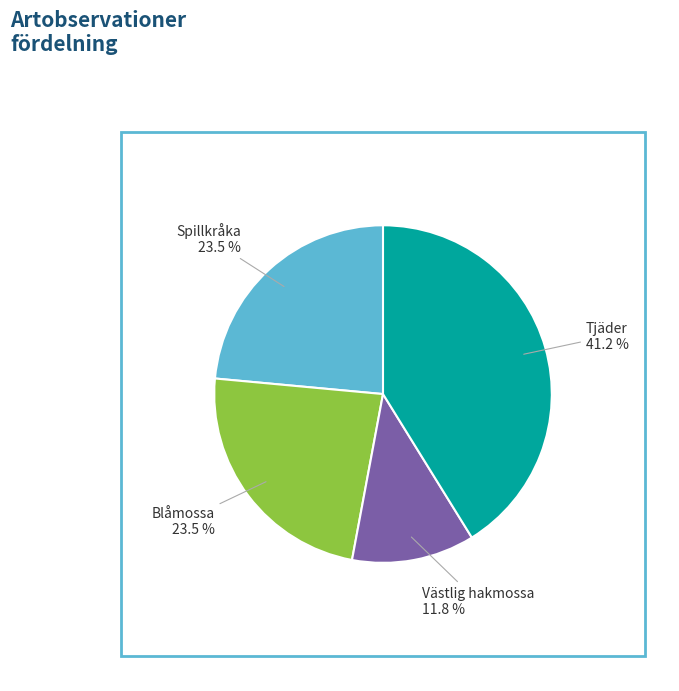

To the nearest percent, what is the average slice percentage?

25%